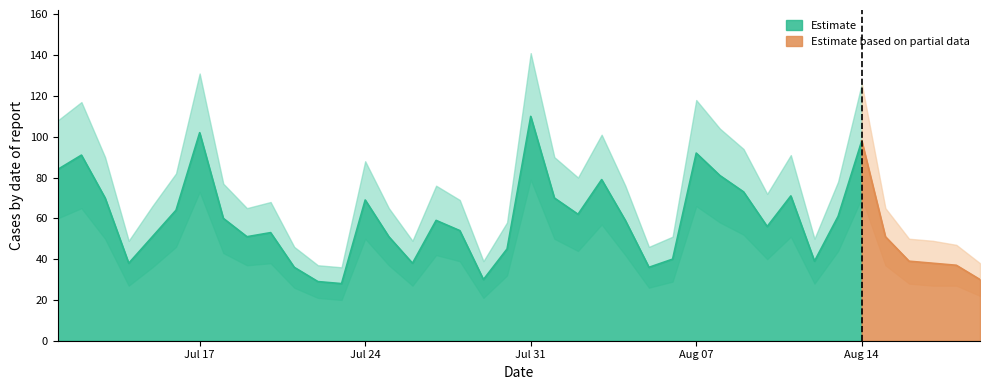

Reading left to right, list all the values displayed in this chart.

Cases: 2023-07-11=84	2023-07-12=91	2023-07-13=70	2023-07-14=38	2023-07-15=51	2023-07-16=64	2023-07-17=102	2023-07-18=60	2023-07-19=51	2023-07-20=53	2023-07-21=36	2023-07-22=29	2023-07-23=28	2023-07-24=69	2023-07-25=51	2023-07-26=38	2023-07-27=59	2023-07-28=54	2023-07-29=30	2023-07-30=45	2023-07-31=110	2023-08-01=70	2023-08-02=62	2023-08-03=79	2023-08-04=59	2023-08-05=36	2023-08-06=40	2023-08-07=92	2023-08-08=81	2023-08-09=73	2023-08-10=56	2023-08-11=71	2023-08-12=39	2023-08-13=61	2023-08-14=98	2023-08-15=51	2023-08-16=39	2023-08-17=38	2023-08-18=37	2023-08-19=30
Cases_lower: 2023-07-11=60	2023-07-12=65	2023-07-13=50	2023-07-14=27	2023-07-15=36	2023-07-16=46	2023-07-17=73	2023-07-18=43	2023-07-19=37	2023-07-20=38	2023-07-21=26	2023-07-22=21	2023-07-23=20	2023-07-24=50	2023-07-25=37	2023-07-26=27	2023-07-27=42	2023-07-28=39	2023-07-29=21	2023-07-30=32	2023-07-31=79	2023-08-01=50	2023-08-02=44	2023-08-03=57	2023-08-04=42	2023-08-05=26	2023-08-06=29	2023-08-07=66	2023-08-08=58	2023-08-09=52	2023-08-10=40	2023-08-11=51	2023-08-12=28	2023-08-13=44	2023-08-14=70	2023-08-15=37	2023-08-16=28	2023-08-17=27	2023-08-18=27	2023-08-19=22
Cases_upper: 2023-07-11=108	2023-07-12=117	2023-07-13=90	2023-07-14=49	2023-07-15=66	2023-07-16=82	2023-07-17=131	2023-07-18=77	2023-07-19=65	2023-07-20=68	2023-07-21=46	2023-07-22=37	2023-07-23=36	2023-07-24=88	2023-07-25=65	2023-07-26=49	2023-07-27=76	2023-07-28=69	2023-07-29=39	2023-07-30=58	2023-07-31=141	2023-08-01=90	2023-08-02=80	2023-08-03=101	2023-08-04=76	2023-08-05=46	2023-08-06=51	2023-08-07=118	2023-08-08=104	2023-08-09=94	2023-08-10=72	2023-08-11=91	2023-08-12=50	2023-08-13=78	2023-08-14=126	2023-08-15=65	2023-08-16=50	2023-08-17=49	2023-08-18=47	2023-08-19=38